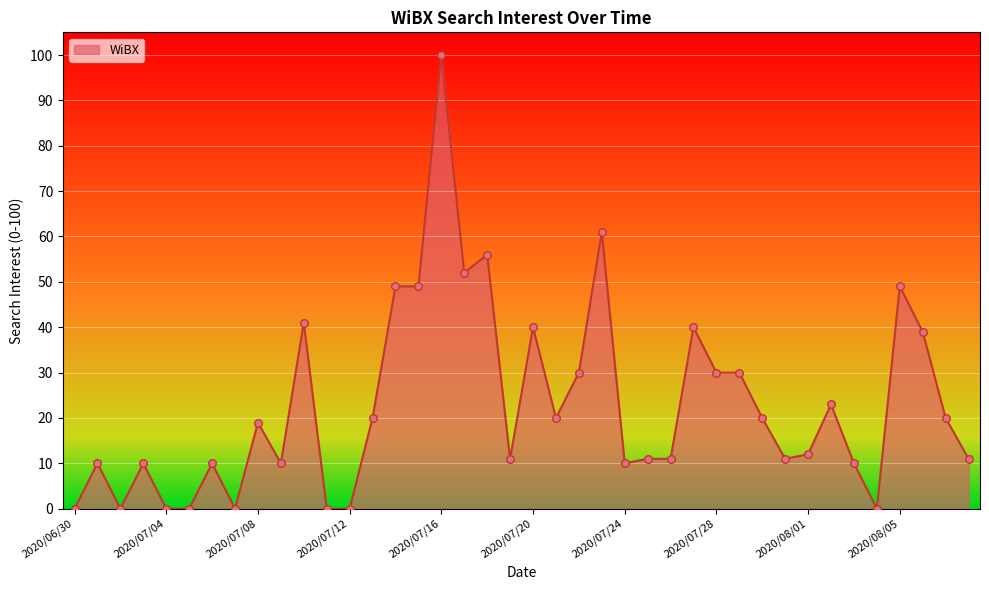

What is the difference between the maximum and minimum values?

100